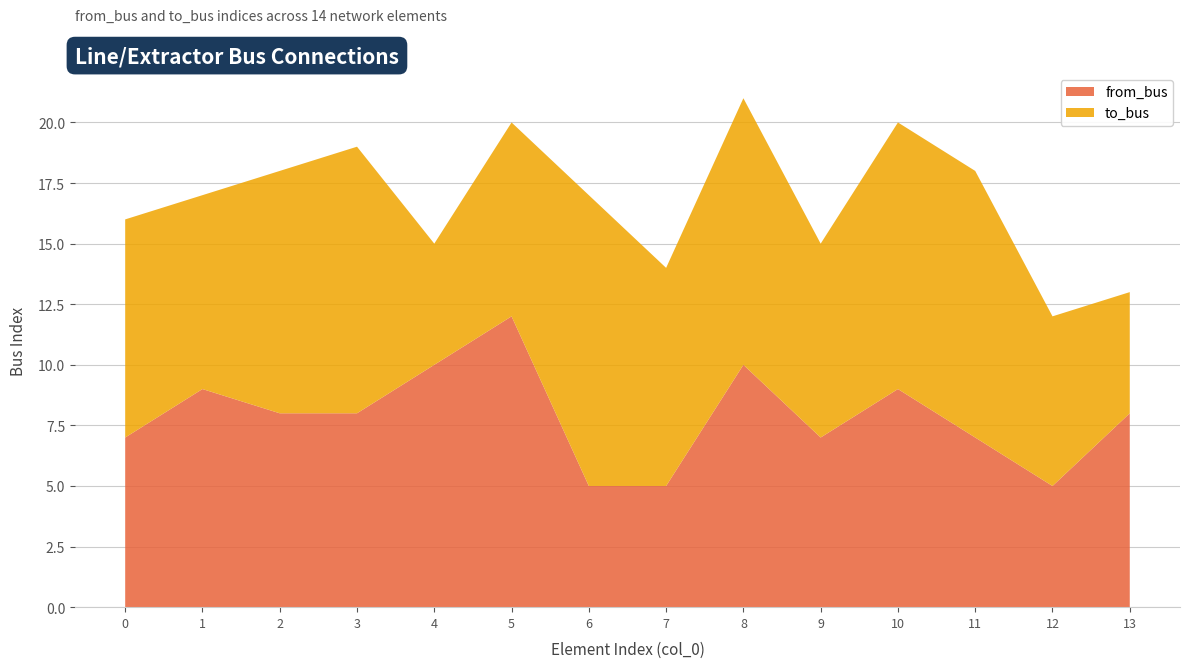

Reading left to right, list all the values displayed in this chart.

to_bus: 0=9	1=8	2=10	3=11	4=5	5=8	6=12	7=9	8=11	9=8	10=11	11=11	12=7	13=5
from_bus: 0=7	1=9	2=8	3=8	4=10	5=12	6=5	7=5	8=10	9=7	10=9	11=7	12=5	13=8